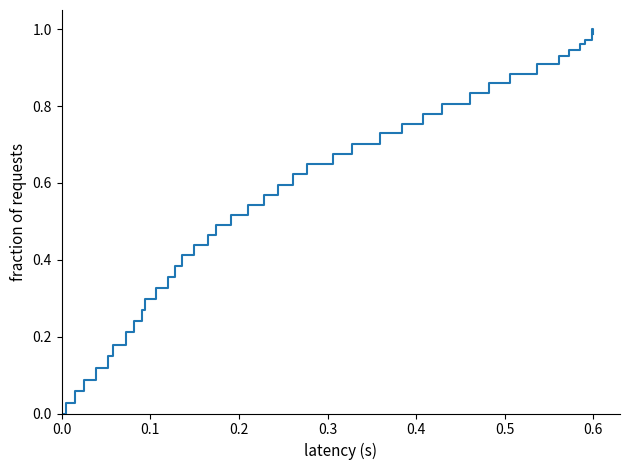

Does the chart have visible grid lines?

No